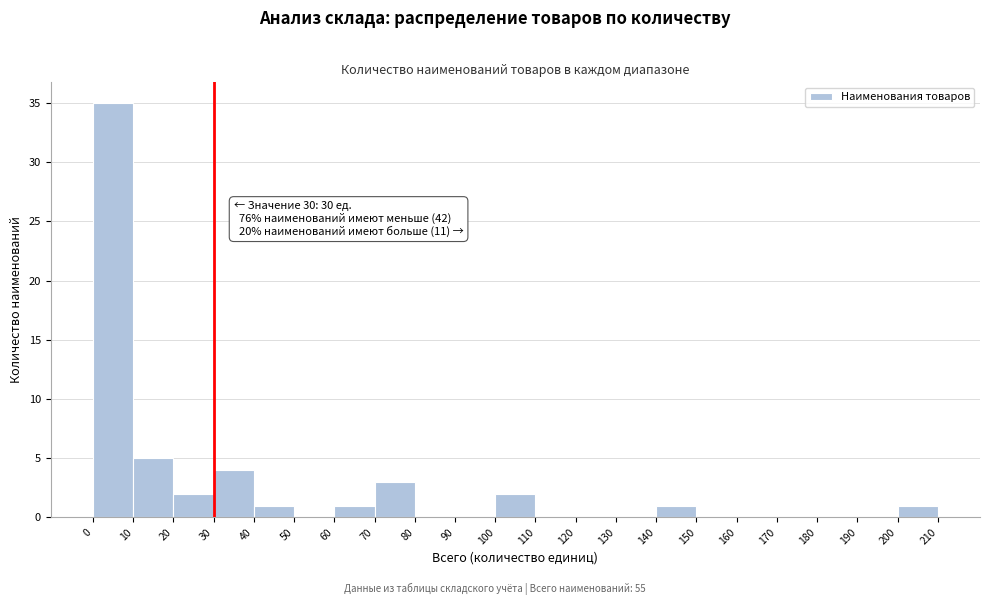

Which range on the x-axis has the tallest bar?

0 to 10